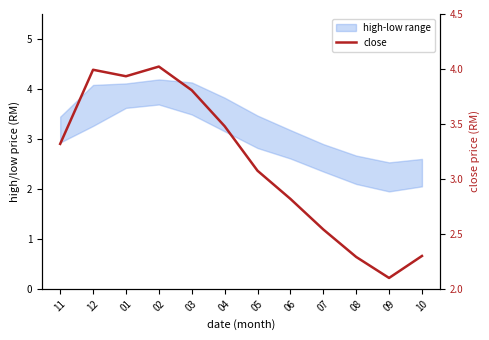

List the labels in order of value, largest first.

02, 12, 01, 03, 04, 11, 05, 06, 07, 10, 08, 09